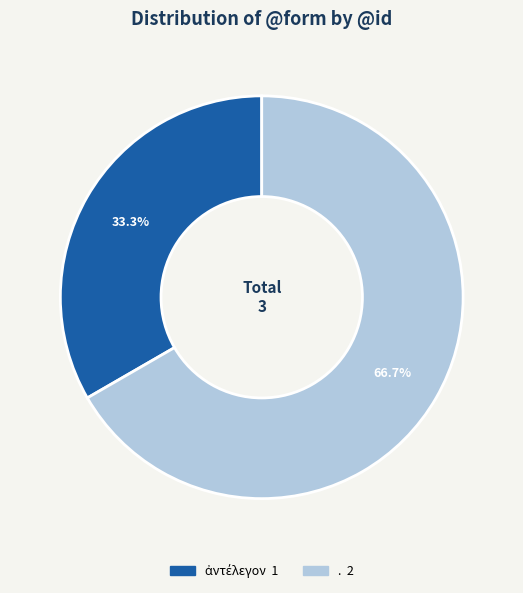

Which category has the biggest portion of the pie?

.